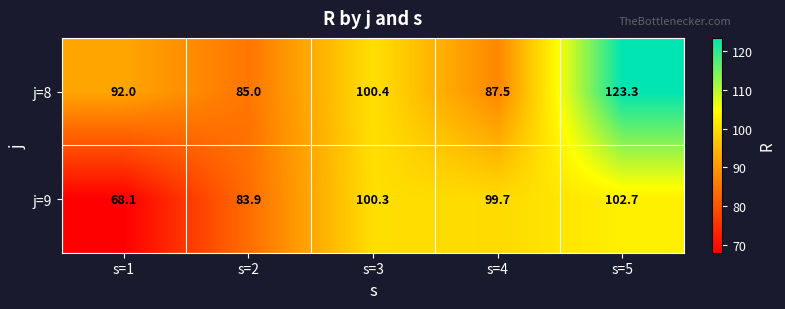

What is the sum of all j=9 values?

454.7